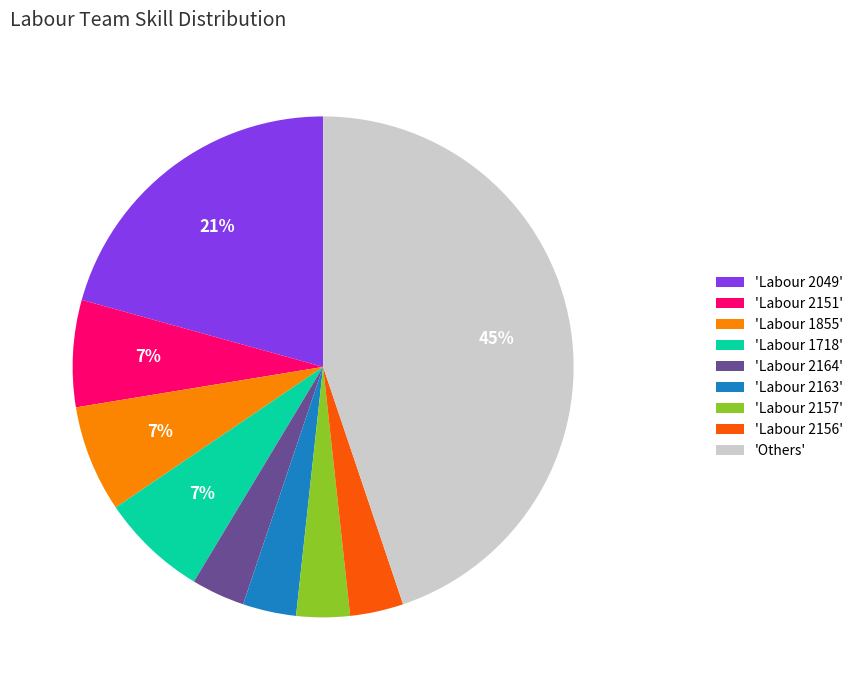

To the nearest percent, what portion does 'Labour 1718' represent?

7%